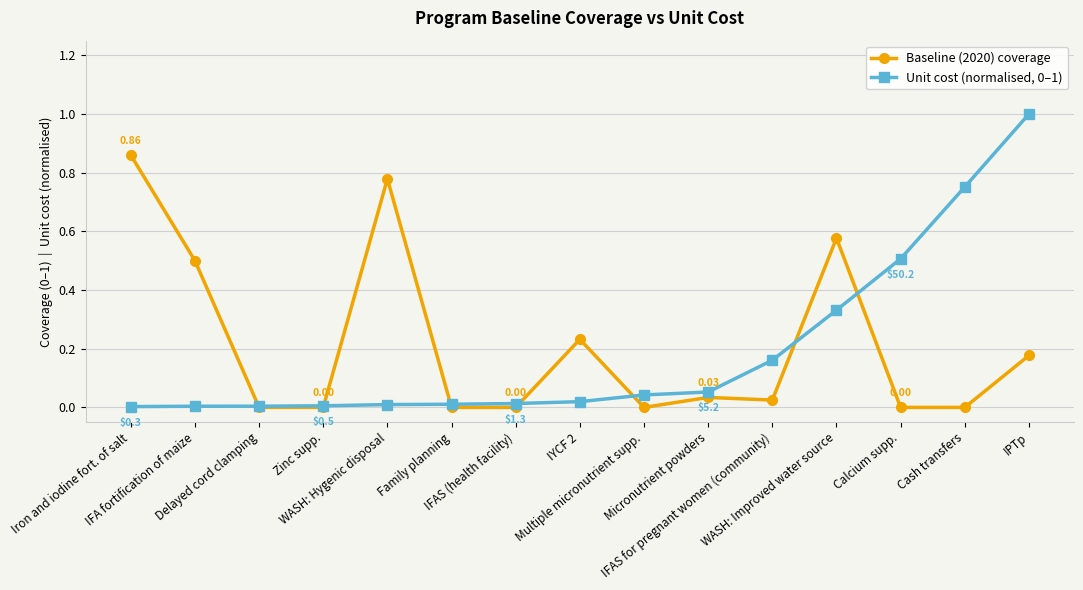

What is the average value of the Unit cost (normalised, 0–1) series?

0.2